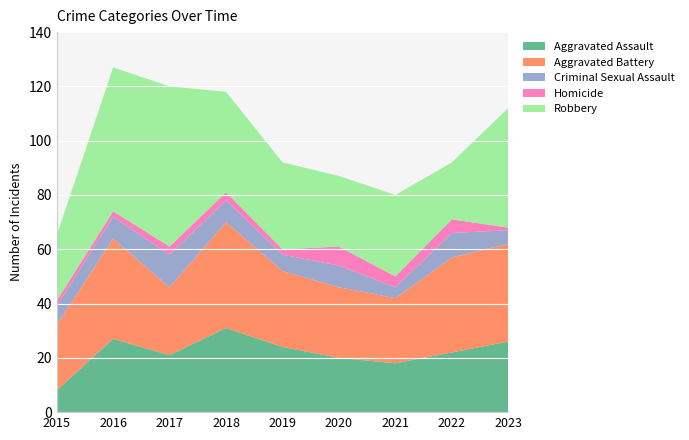

Reading right to left, transcribe all the data shown in this chart.

Aggravated Assault: 26	22	18	20	24	31	21	27	8
Aggravated Battery: 36	35	24	26	28	39	25	37	24
Criminal Sexual Assault: 5	9	4	8	6	8	12	8	7
Homicide: 1	5	4	7	2	3	3	2	2
Robbery: 44	21	30	26	32	37	59	53	24